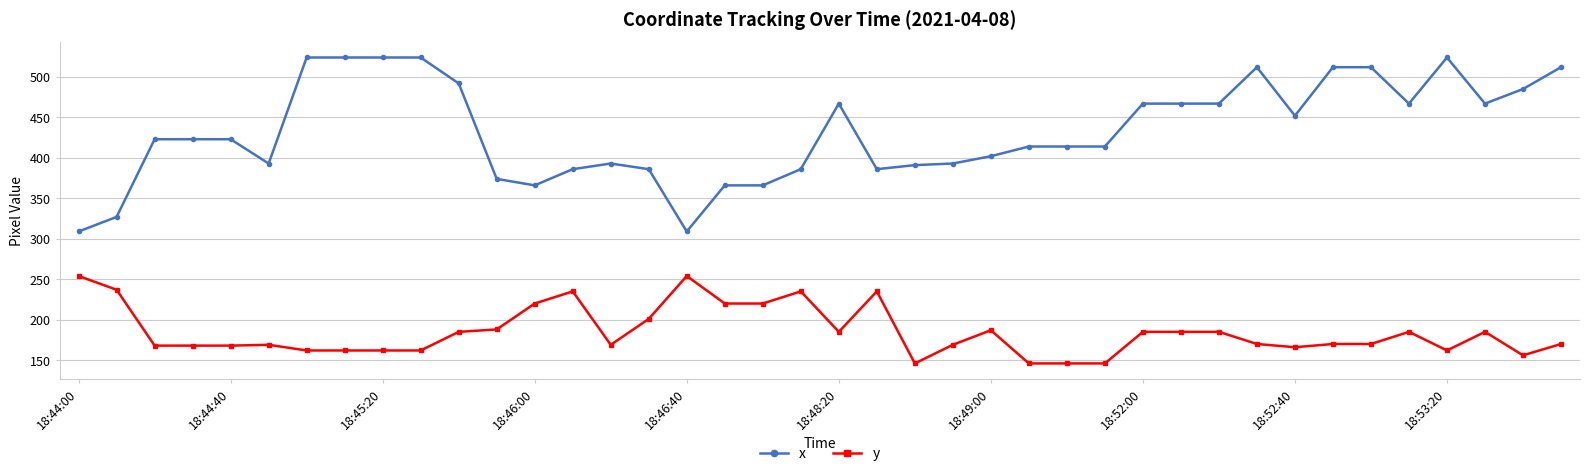

What is the value of the y point at the 4th from the left?

168